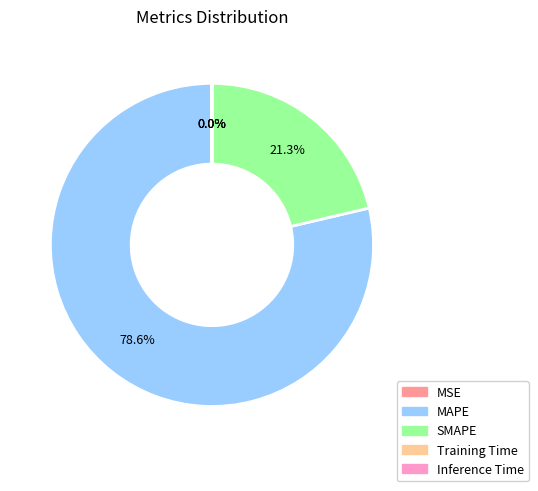

Approximately how many times larger is the value at MAPE compared to SMAPE?

3.7